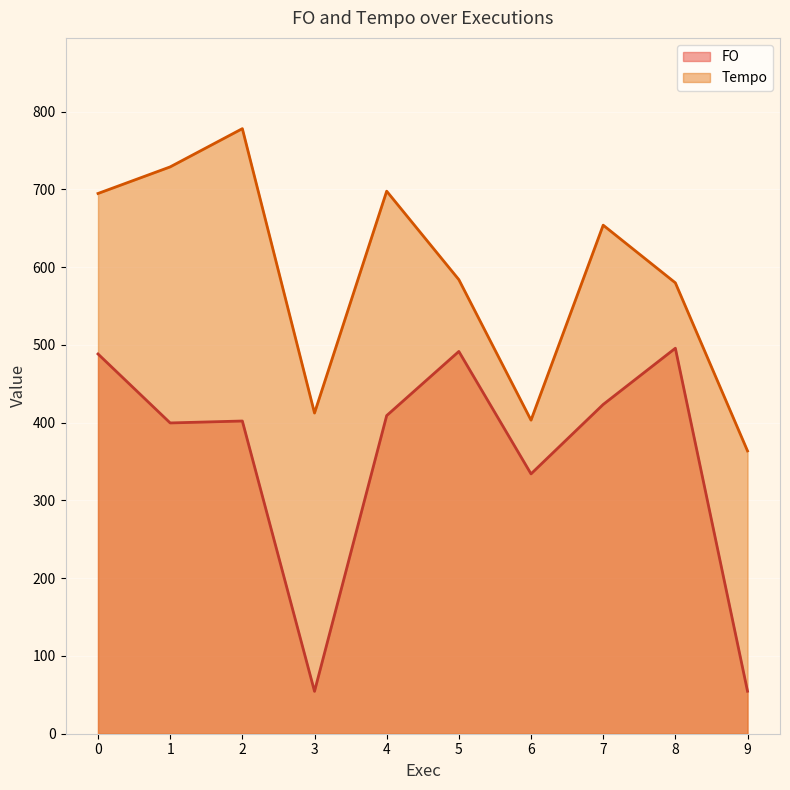

List the labels in order of Tempo value, smallest first.

9, 6, 3, 8, 5, 7, 0, 4, 1, 2